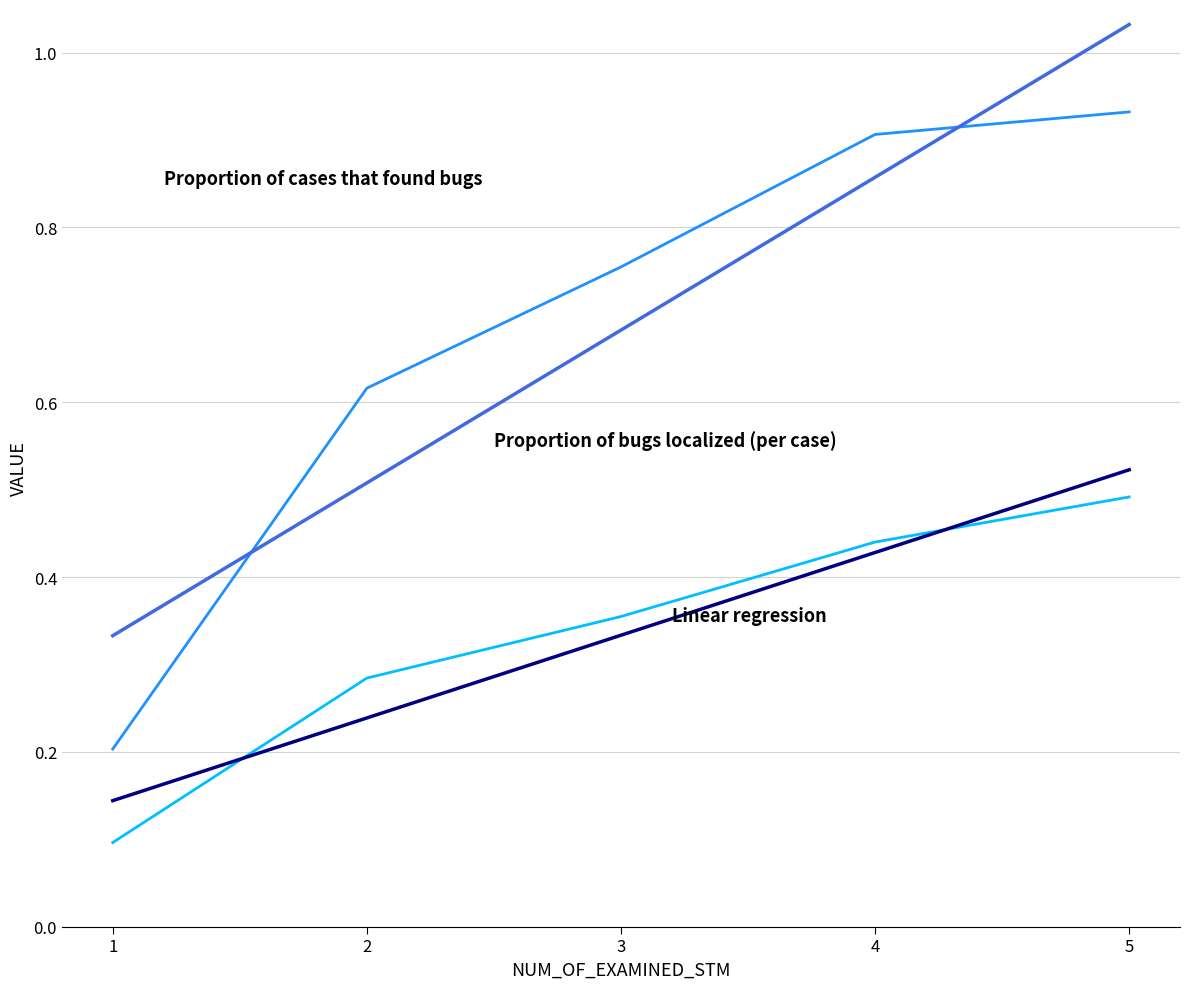

At which category is the sum across all series the highest?

5